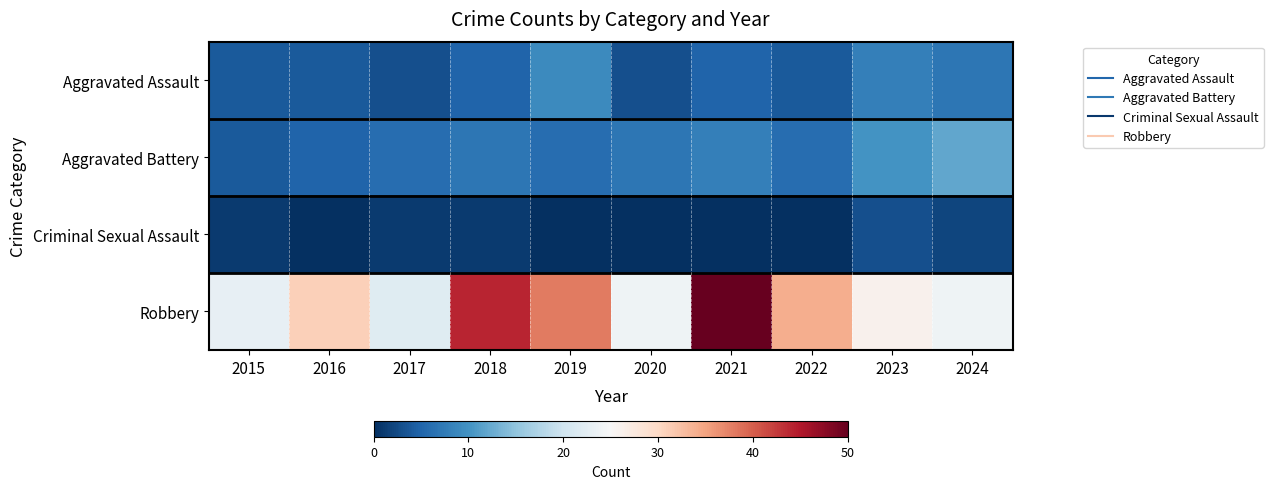

Rank the series by their maximum value, from lowest to highest.

Criminal Sexual Assault, Aggravated Assault, Aggravated Battery, Robbery